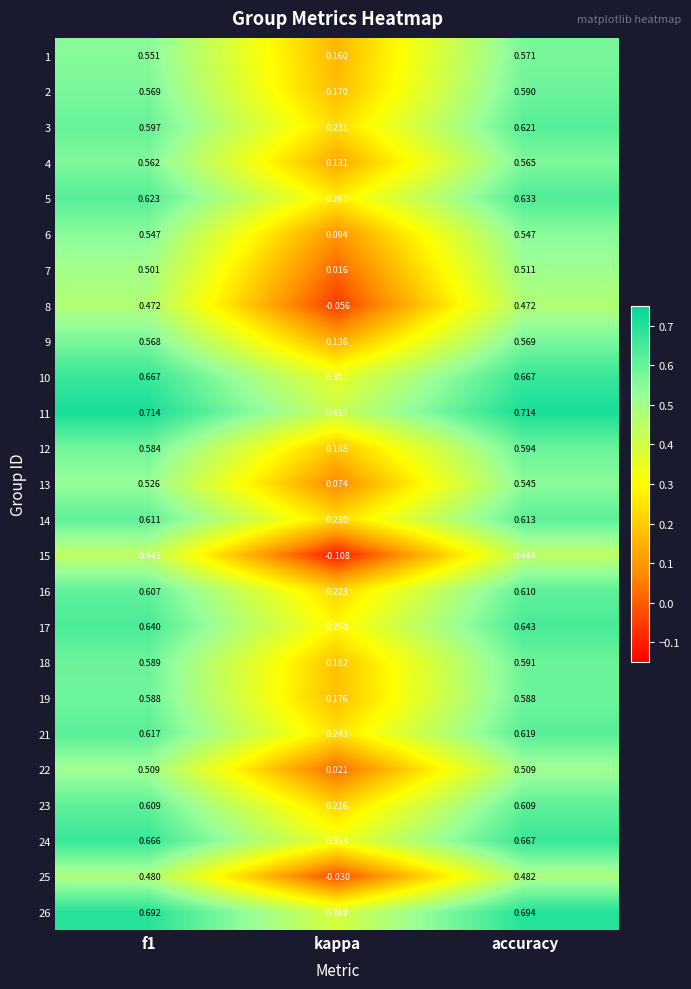

At which category is the sum across all series the highest?

accuracy